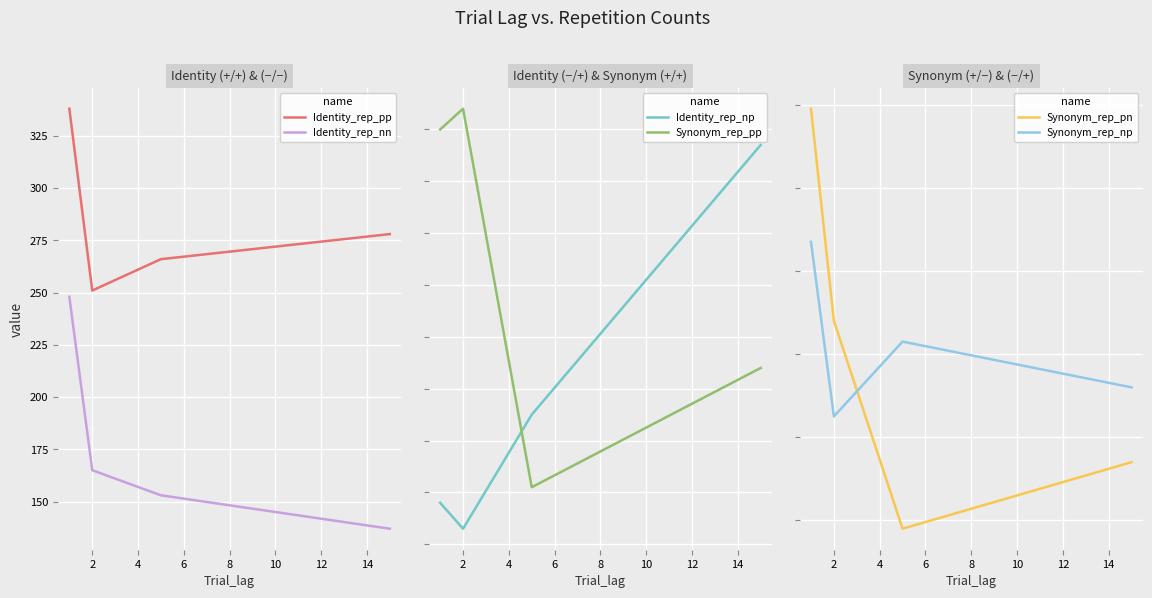

At how many categories does at least one series exceed -11?

4